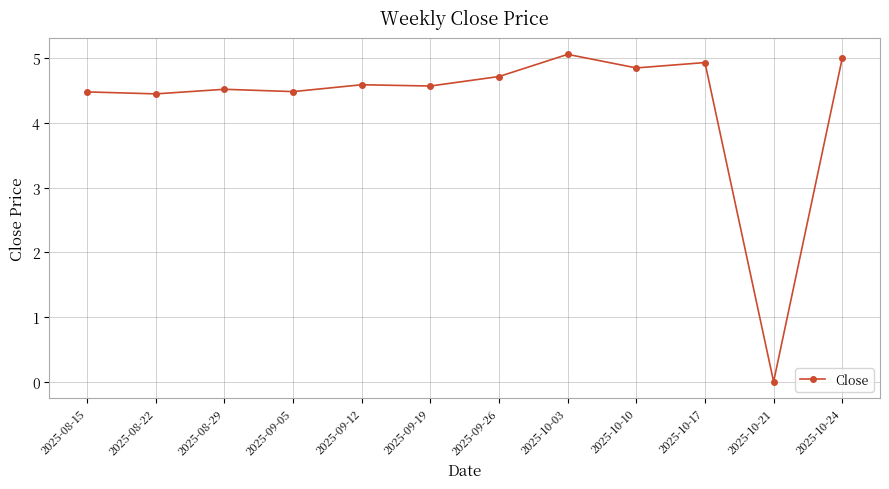

The chart shows a value of 4.5 at 2025-08-15. True or false?

True